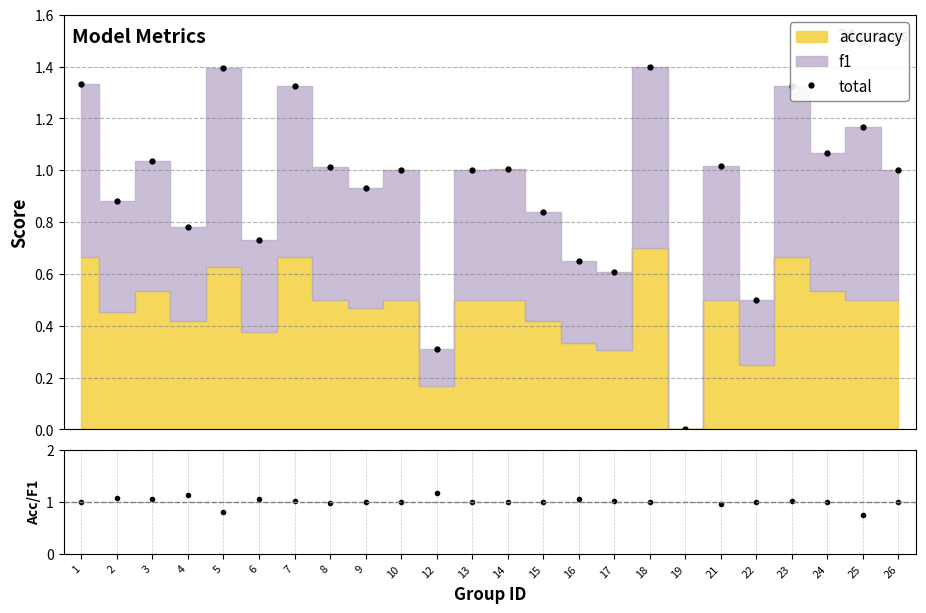

Which series has the largest total across all categories?

total